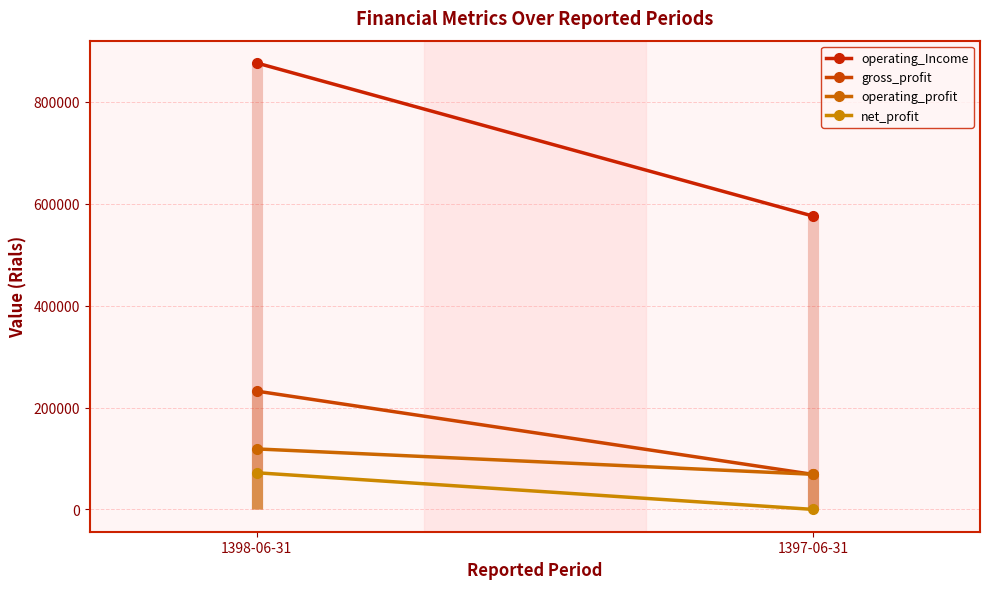

The value of operating_Income at 1398-06-31 is 1520571. True or false?

False